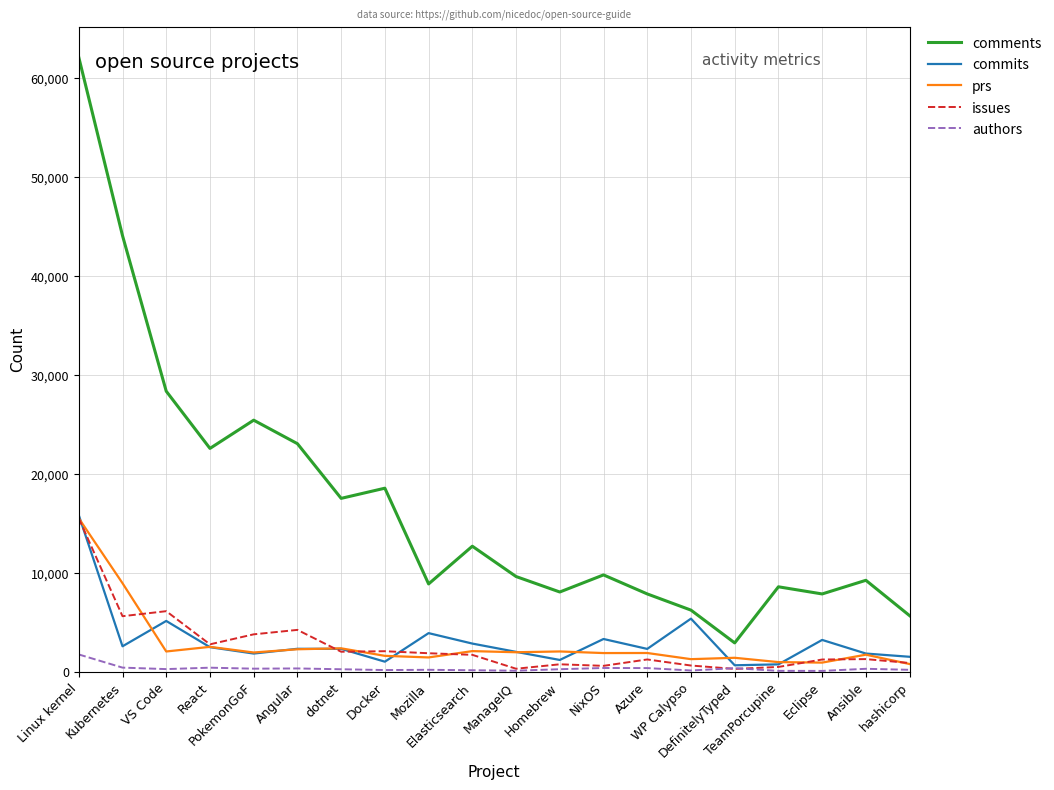

What is the maximum value for authors?

1766